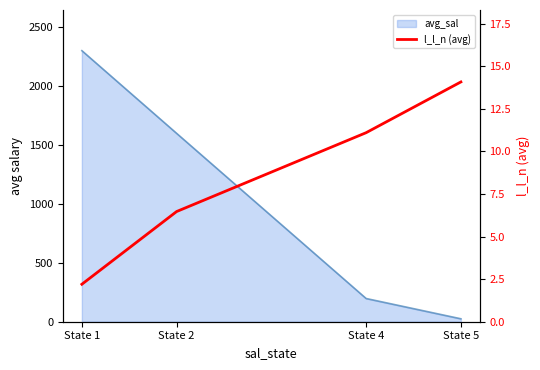

At which label is the value closest to 8?

State 2